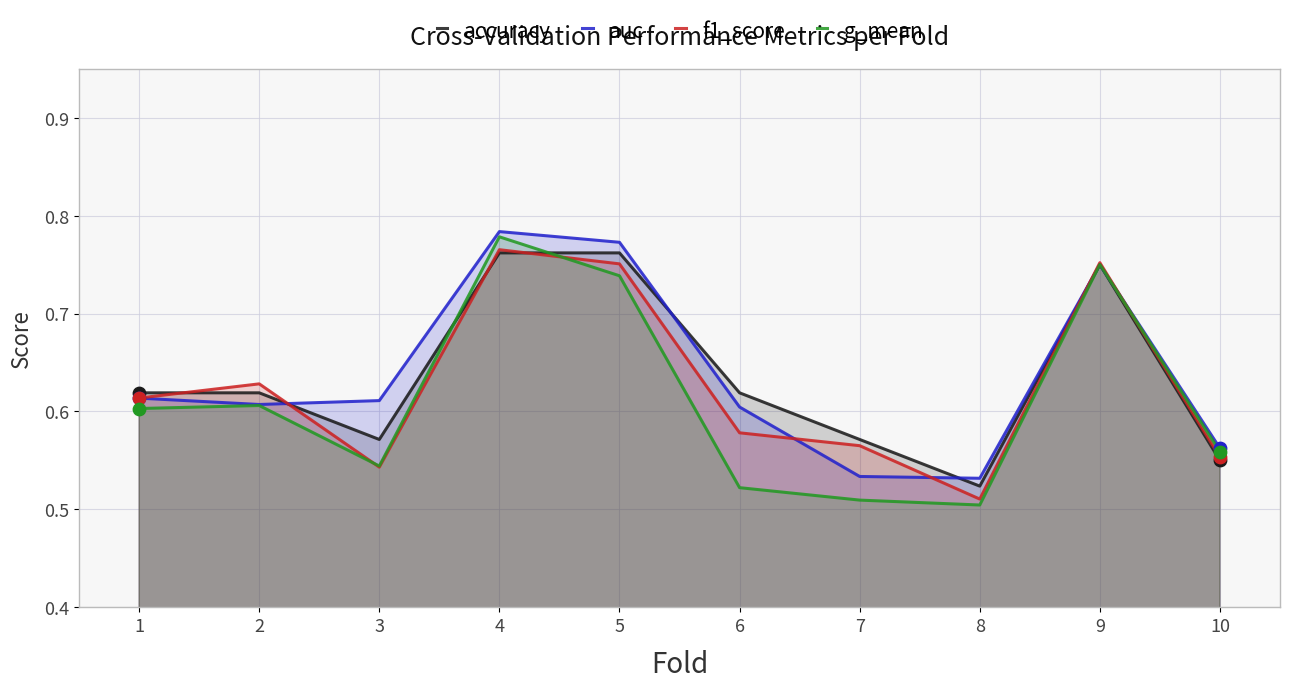

At how many categories does at least one series exceed 0?

10